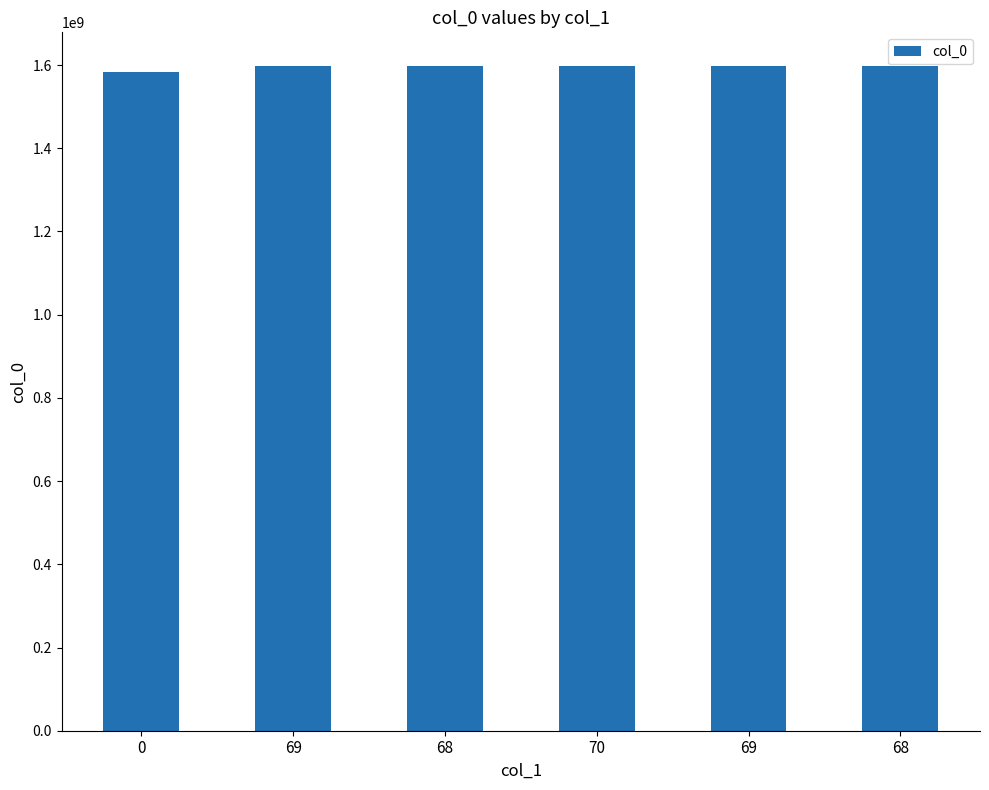

What is the value of the 5th bar from the left?

1597266809